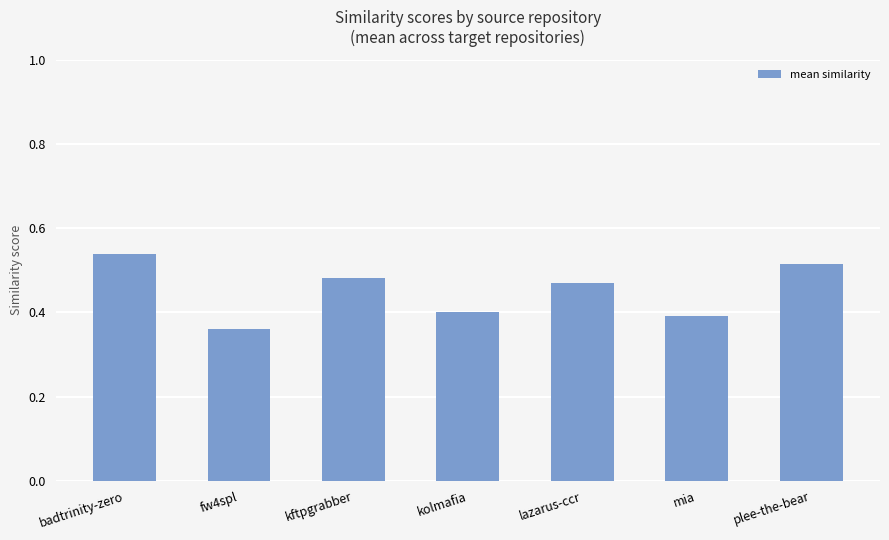

Does the chart contain stacked bars?

No